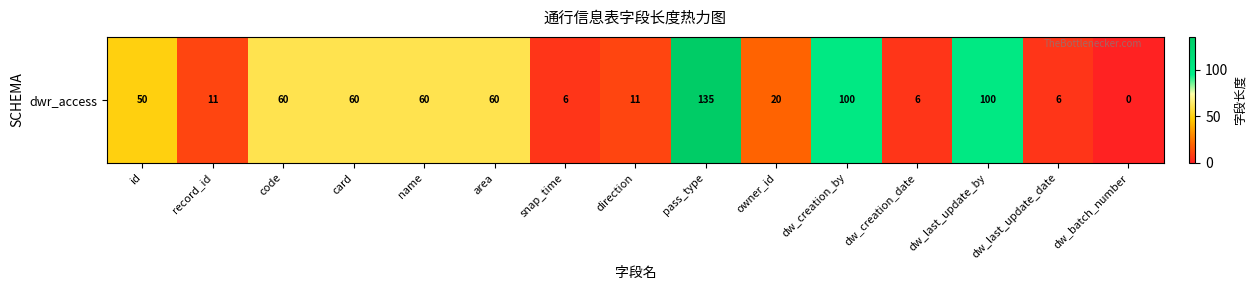

Reading right to left, extract all data points from this chart.

0	6	100	6	100	20	135	11	6	60	60	60	60	11	50